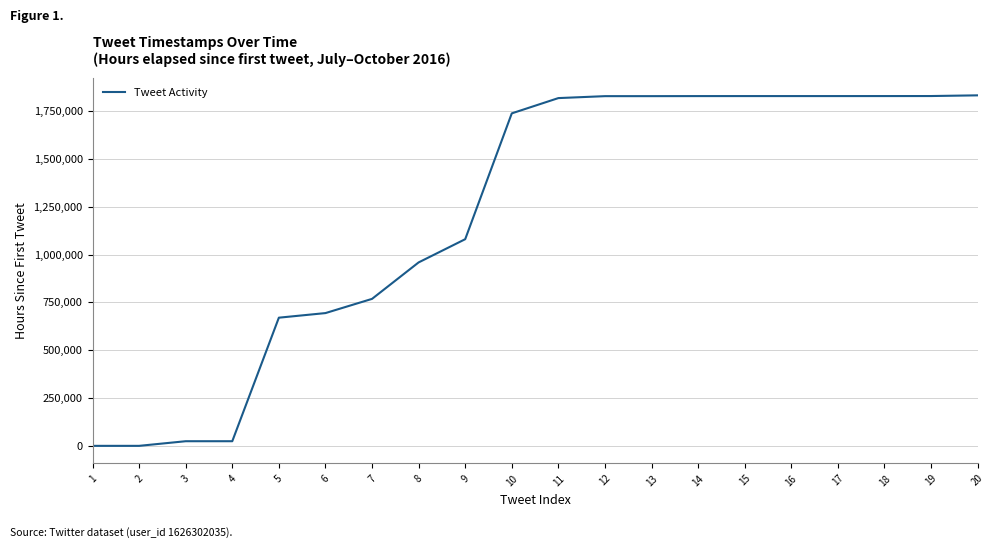

At which label does the data first exceed 1817668?

11